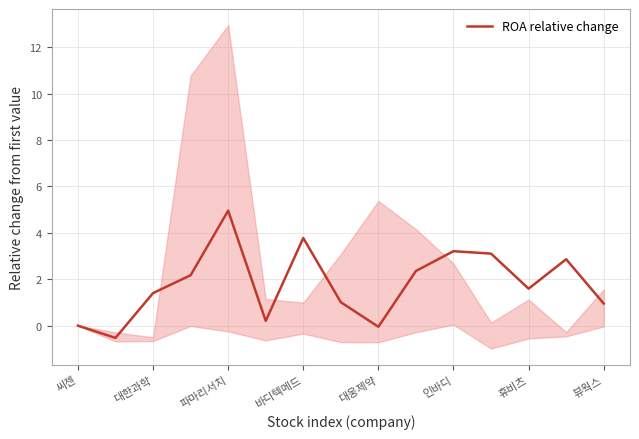

How many values are below 1?

5